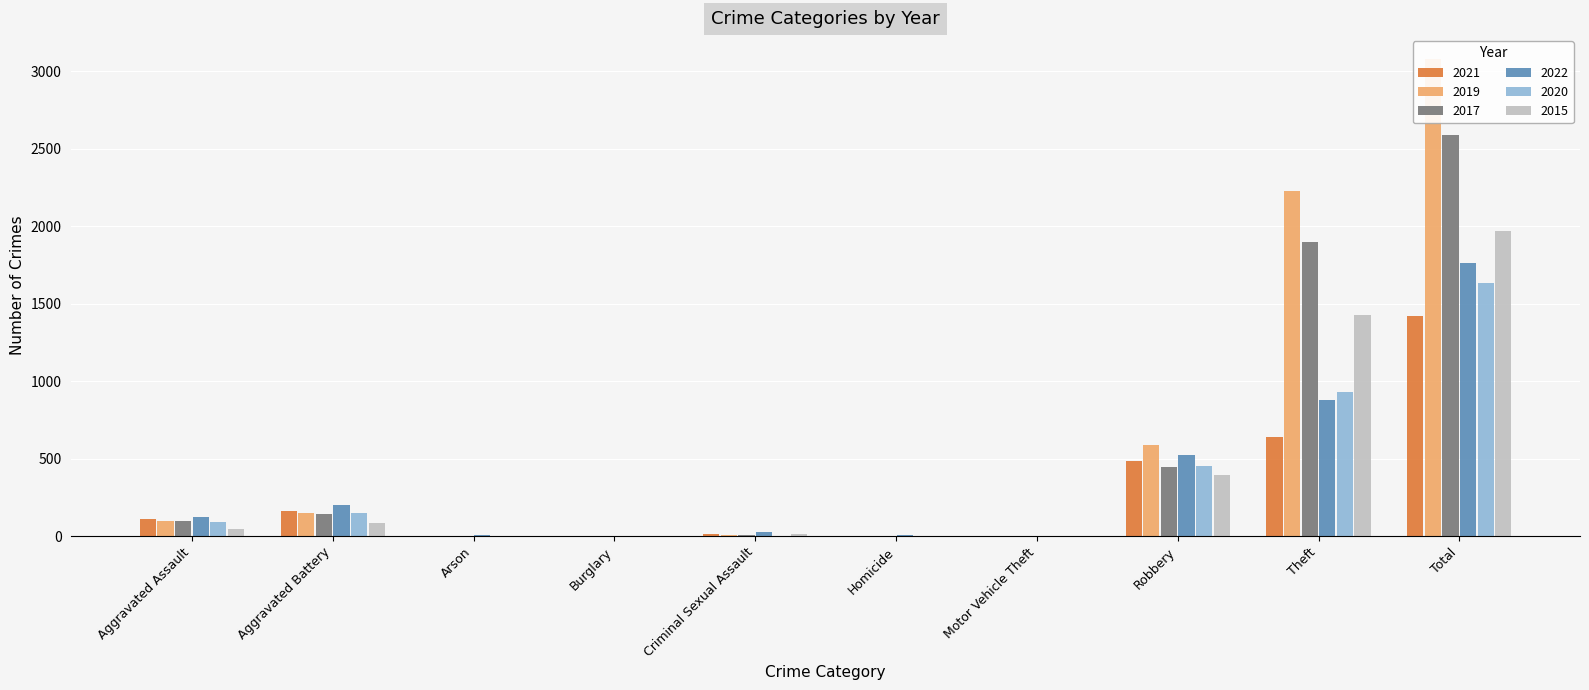

Which series has the largest total across all categories?

2019